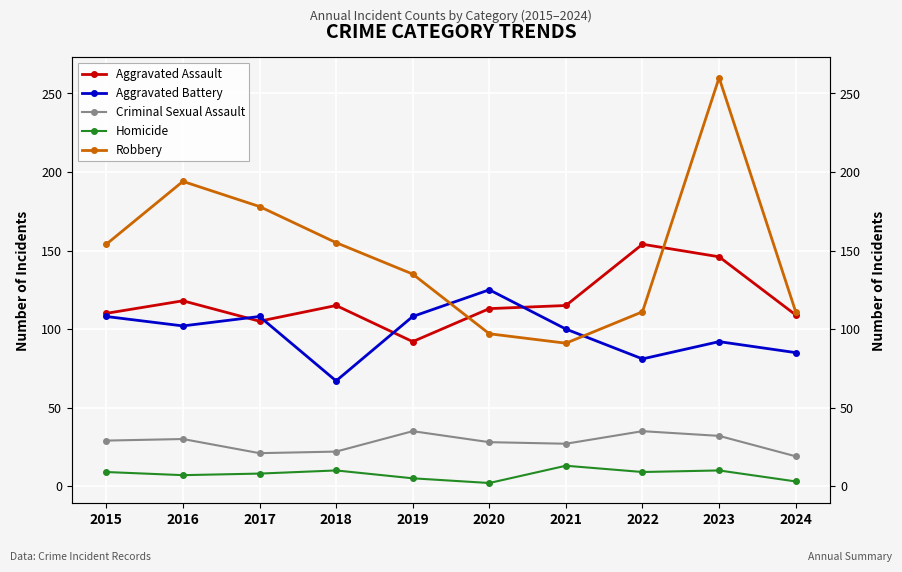

What is the average value of the Aggravated Battery series?

98